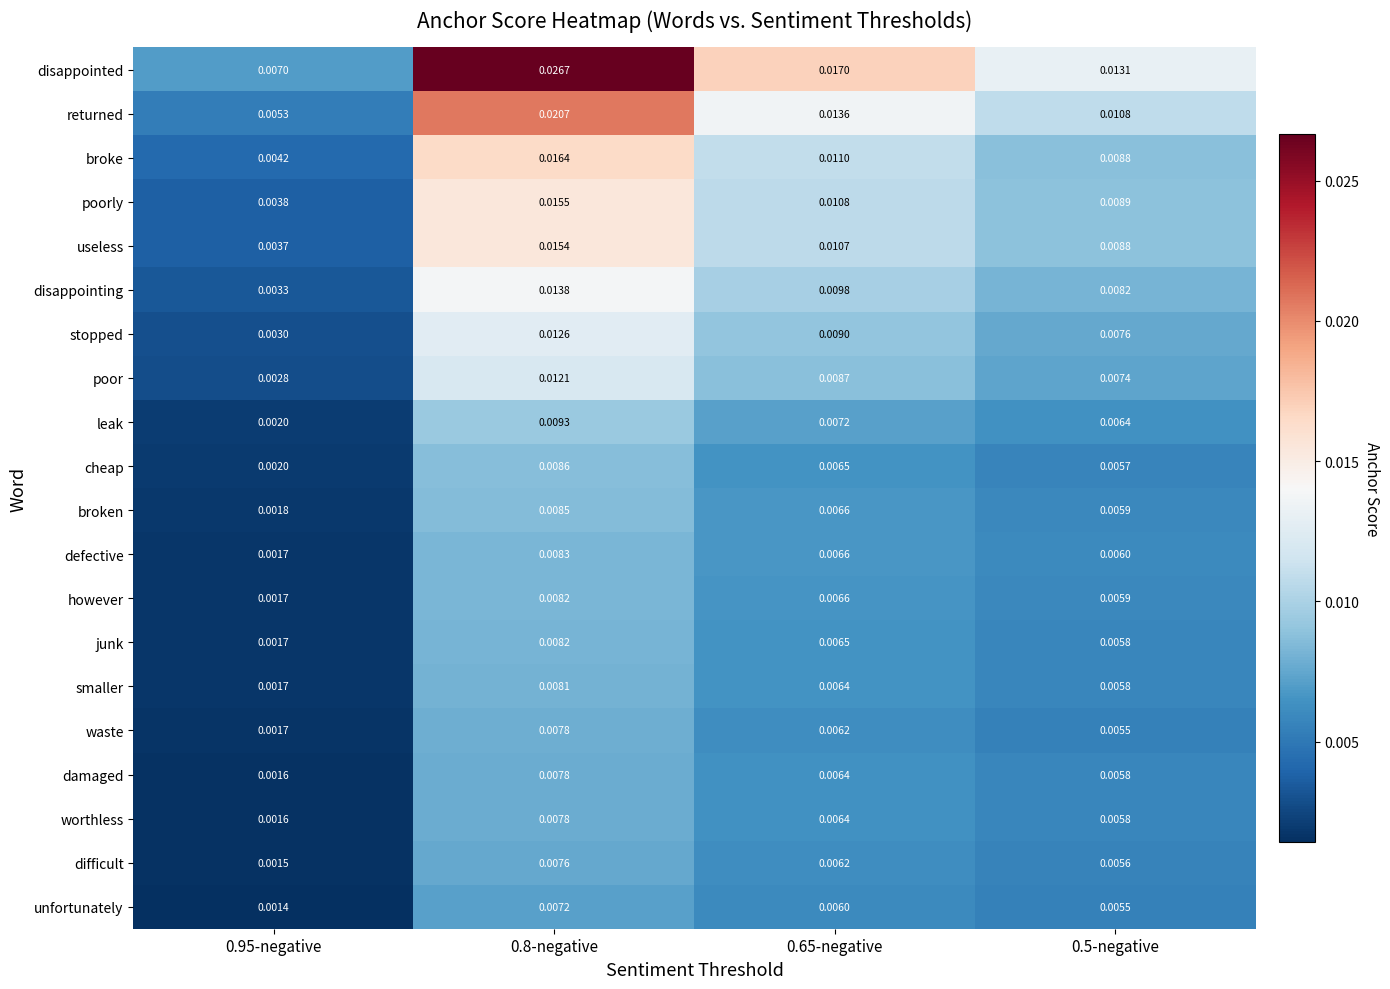

At which category is the sum across all series the highest?

0.8-negative